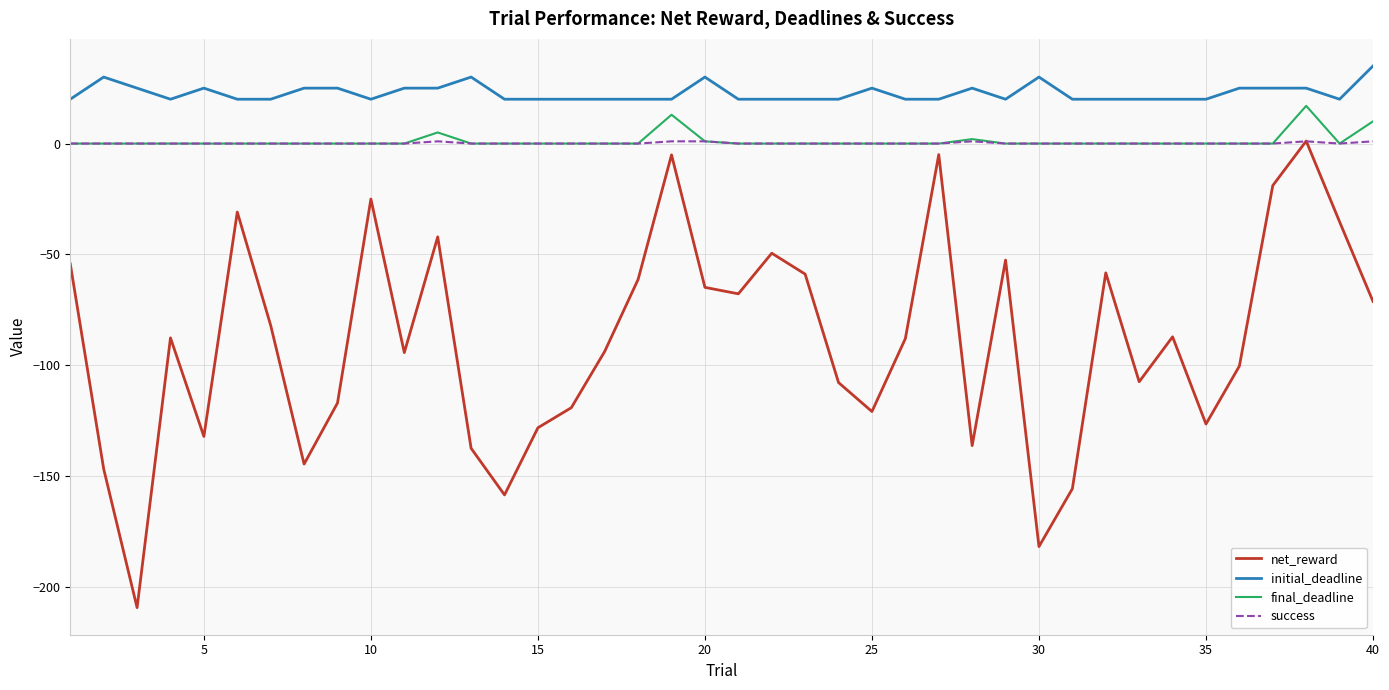

Which series has the largest range (max minus min)?

net_reward